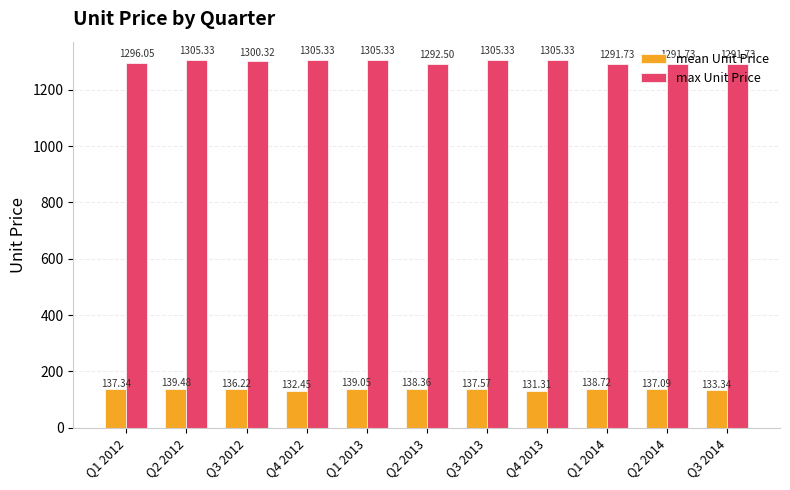

Which category has the lowest value across all series?

Q4 2013